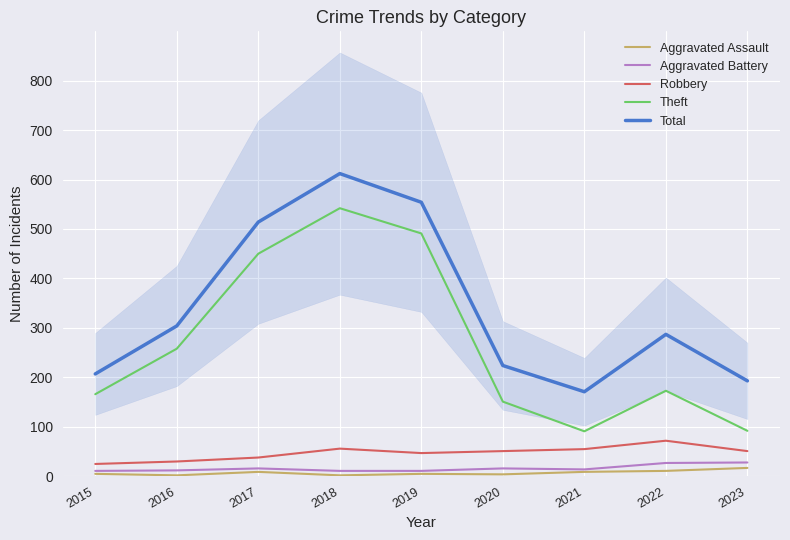

True or false: Aggravated Battery and Aggravated Assault cross at least once.

False